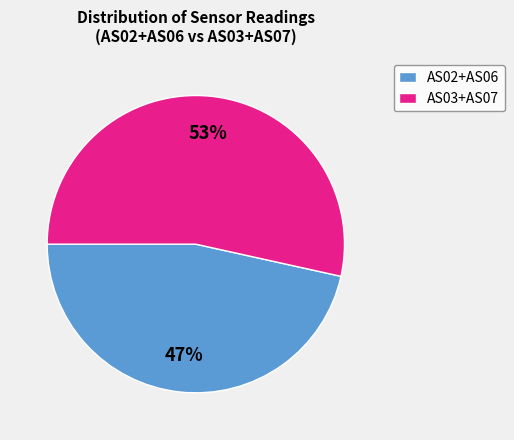

Which slice is the largest?

AS03+AS07